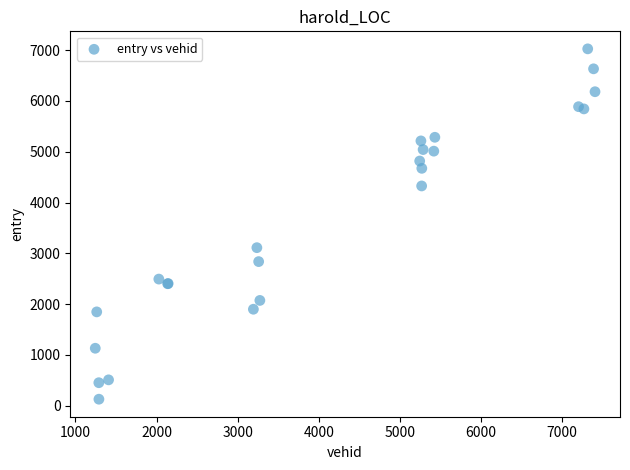

What Y value in the scatter plot is closest to 3577?

3112.0